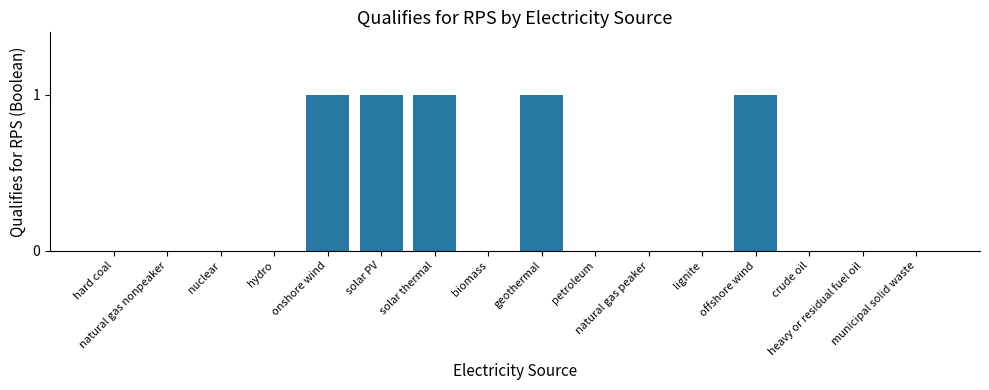

What is the sum of all values?

5